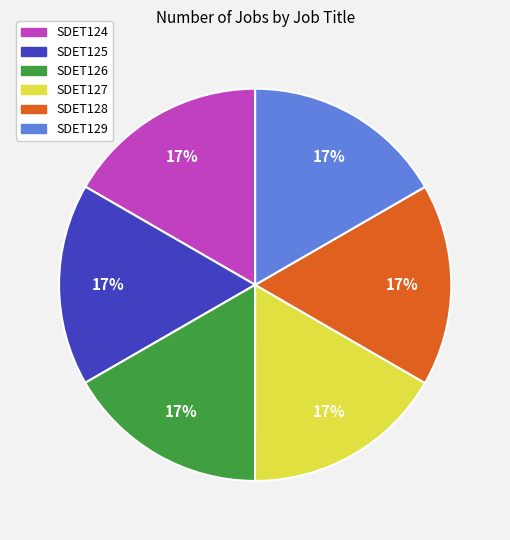

What is the ratio of the value at SDET125 to the value at SDET127?

1.0